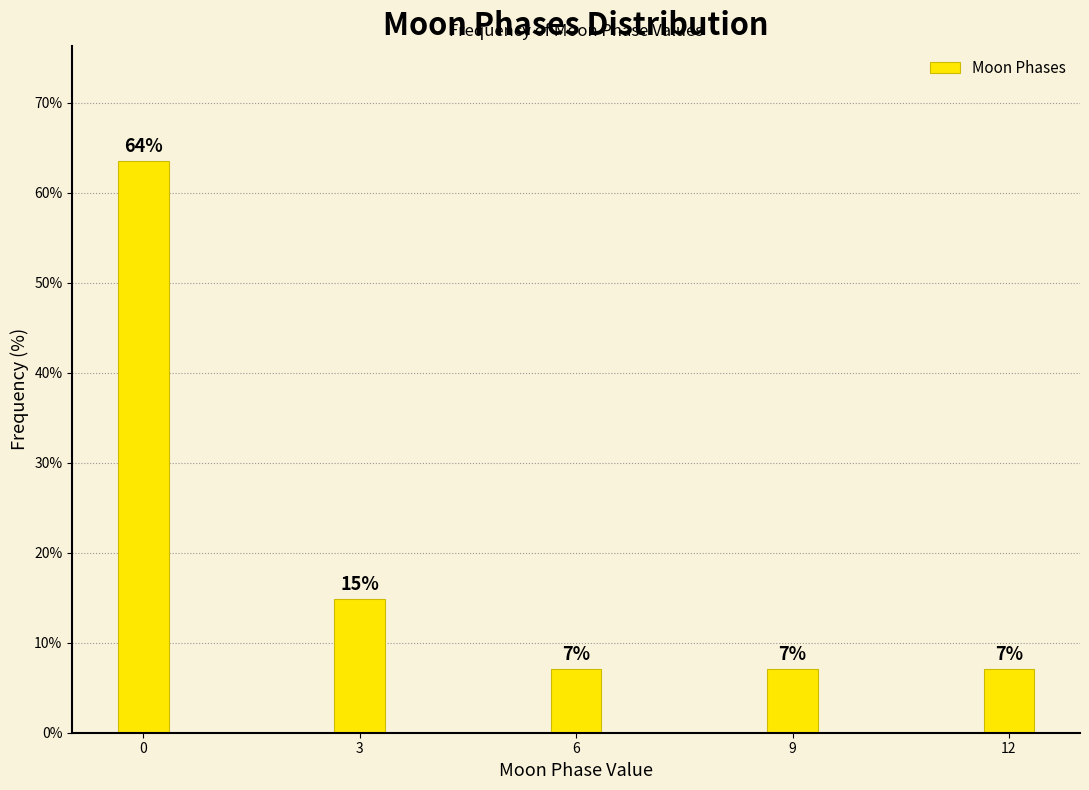

How many bars are there in total?

5